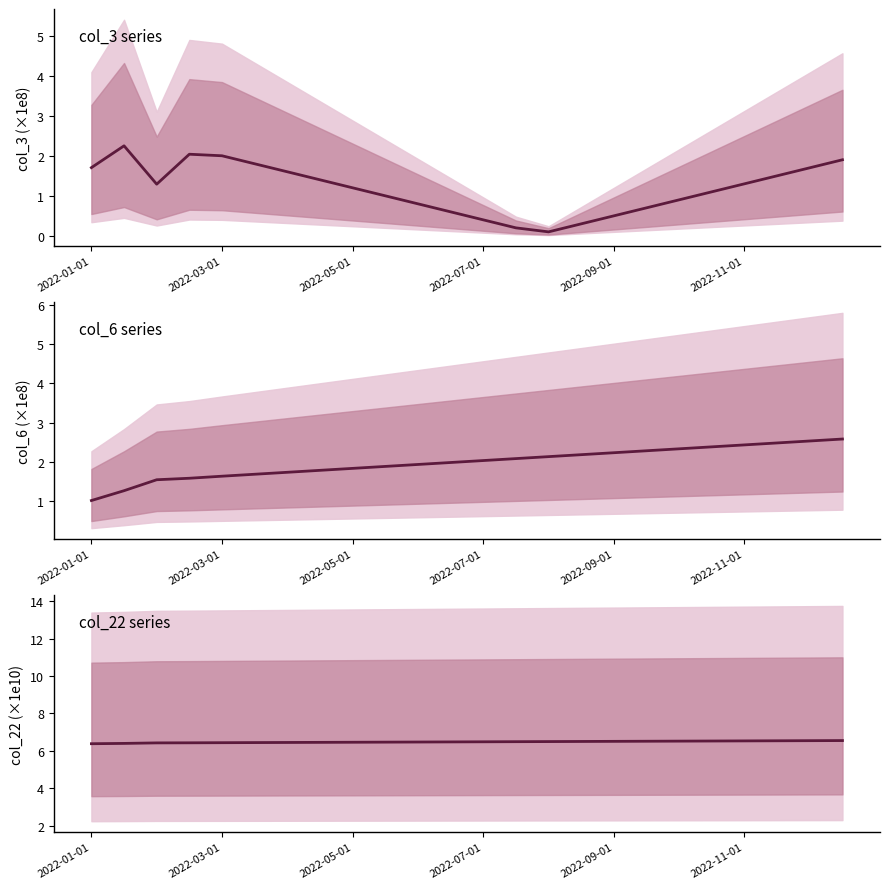

True or false: col_3 series and col_22 series cross at least once.

False